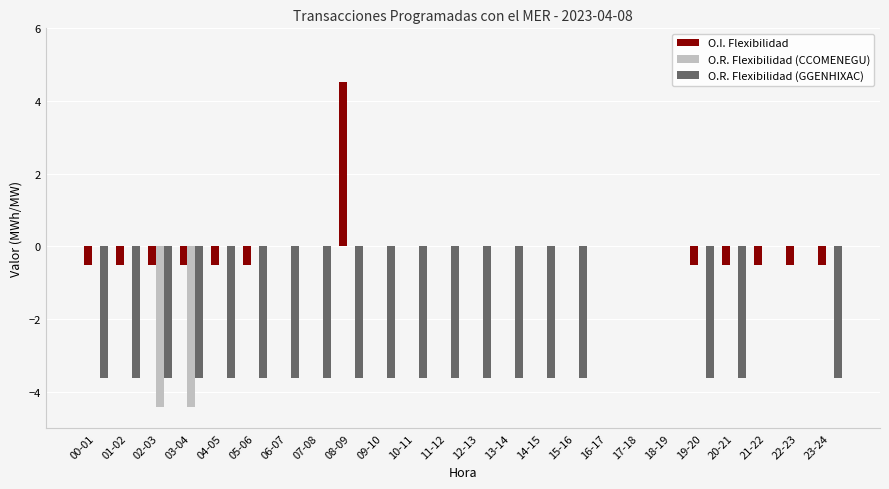

Reading left to right, extract all data points from this chart.

O.I. Flexibilidad: -0.5	-0.5	-0.5	-0.5	-0.5	-0.5	0.0	0.0	4.5	0.0	0.0	0.0	0.0	0.0	0.0	0.0	0.0	0.0	0.0	-0.5	-0.5	-0.5	-0.5	-0.5
O.R. Flexibilidad (CCOMENEGU): 0.0	0.0	-4.4	-4.4	0.0	0.0	0.0	0.0	0.0	0.0	0.0	0.0	0.0	0.0	0.0	0.0	0.0	0.0	0.0	0.0	0.0	0.0	0.0	0.0
O.R. Flexibilidad (GGENHIXAC): -3.6	-3.6	-3.6	-3.6	-3.6	-3.6	-3.6	-3.6	-3.6	-3.6	-3.6	-3.6	-3.6	-3.6	-3.6	-3.6	0.0	0.0	0.0	-3.6	-3.6	0.0	0.0	-3.6